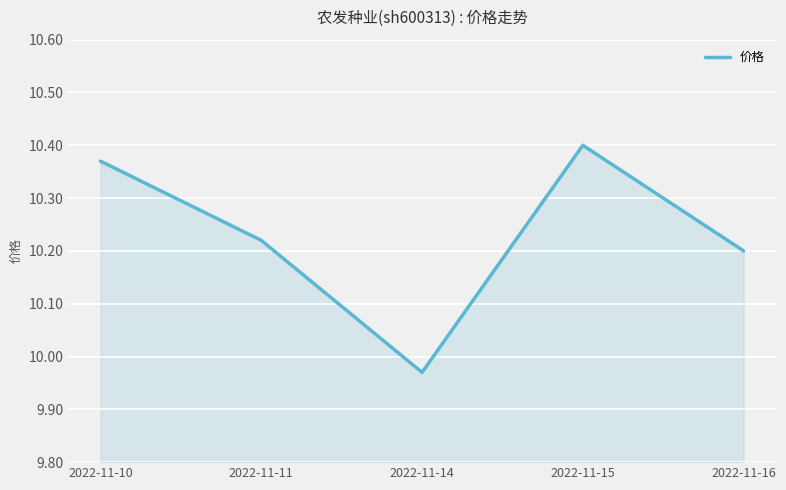

Rank the categories by value from highest to lowest.

2022-11-15, 2022-11-10, 2022-11-11, 2022-11-16, 2022-11-14